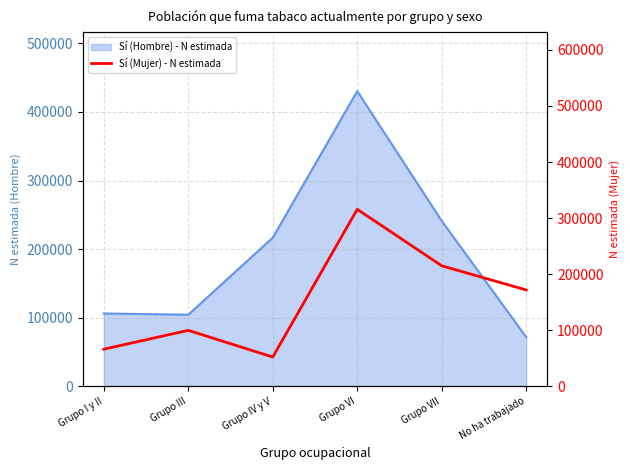

What is the value of the 4th point from the left?

315813